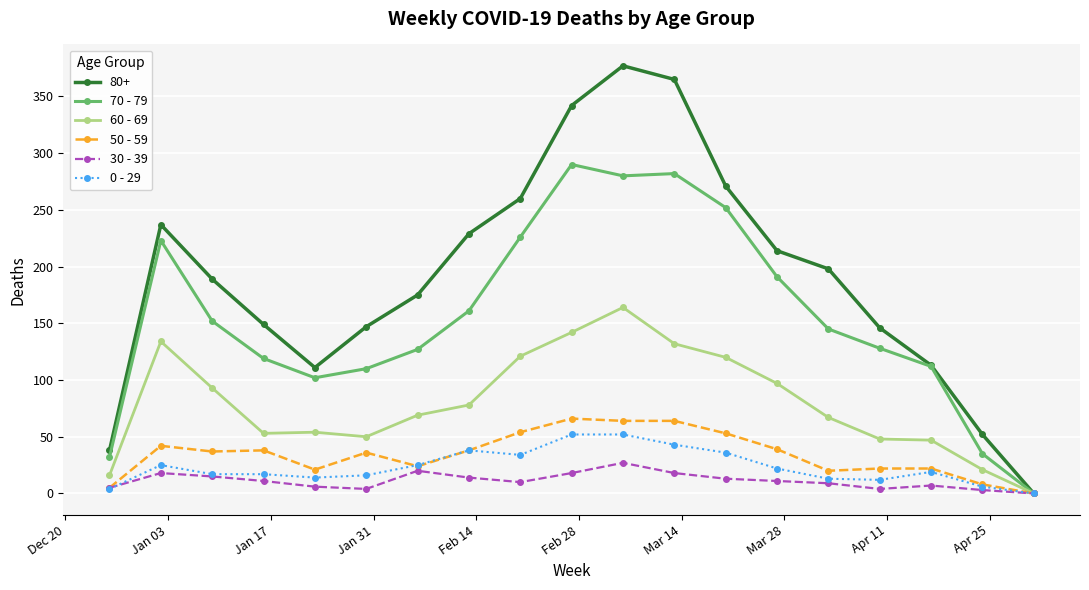

Does the chart have visible grid lines?

Yes